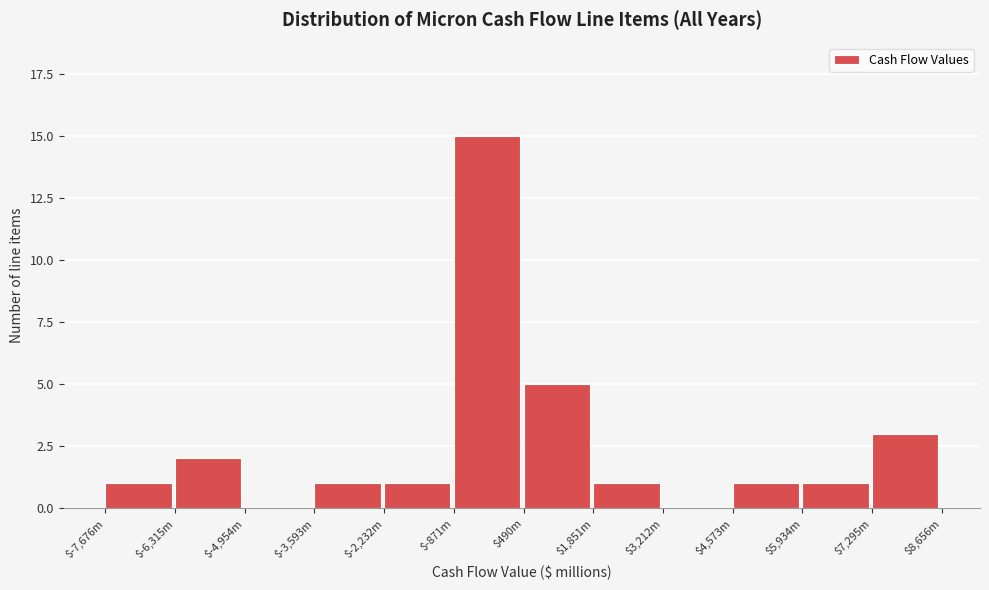

What is the greatest value displayed?

15